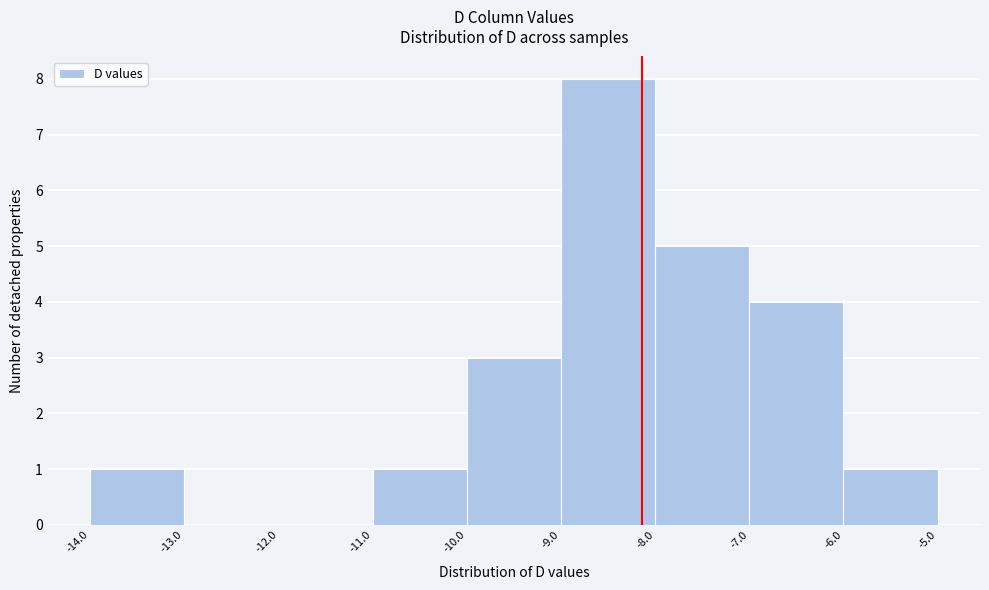

Reading left to right, list every bar in this chart as the range it spans on the x-axis followed by its height. The values are not printed on the chart, so give them approximately, as read against the axis.

-14.0 to -13.0: 1
-13.0 to -12.0: 0
-12.0 to -11.0: 0
-11.0 to -10.0: 1
-10.0 to -9.0: 3
-9.0 to -8.0: 8
-8.0 to -7.0: 5
-7.0 to -6.0: 4
-6.0 to -5.0: 1